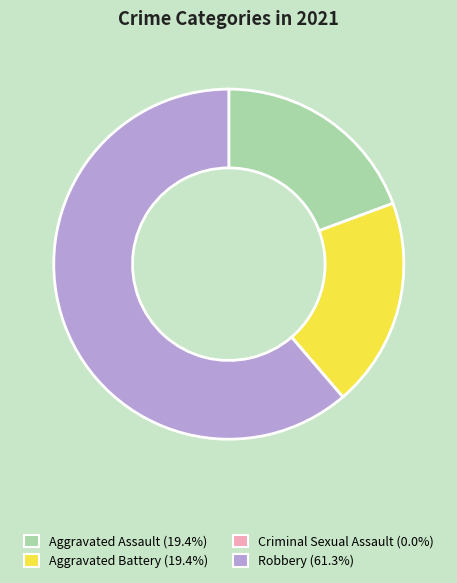

Between Aggravated Assault and Robbery, which is larger?

Robbery